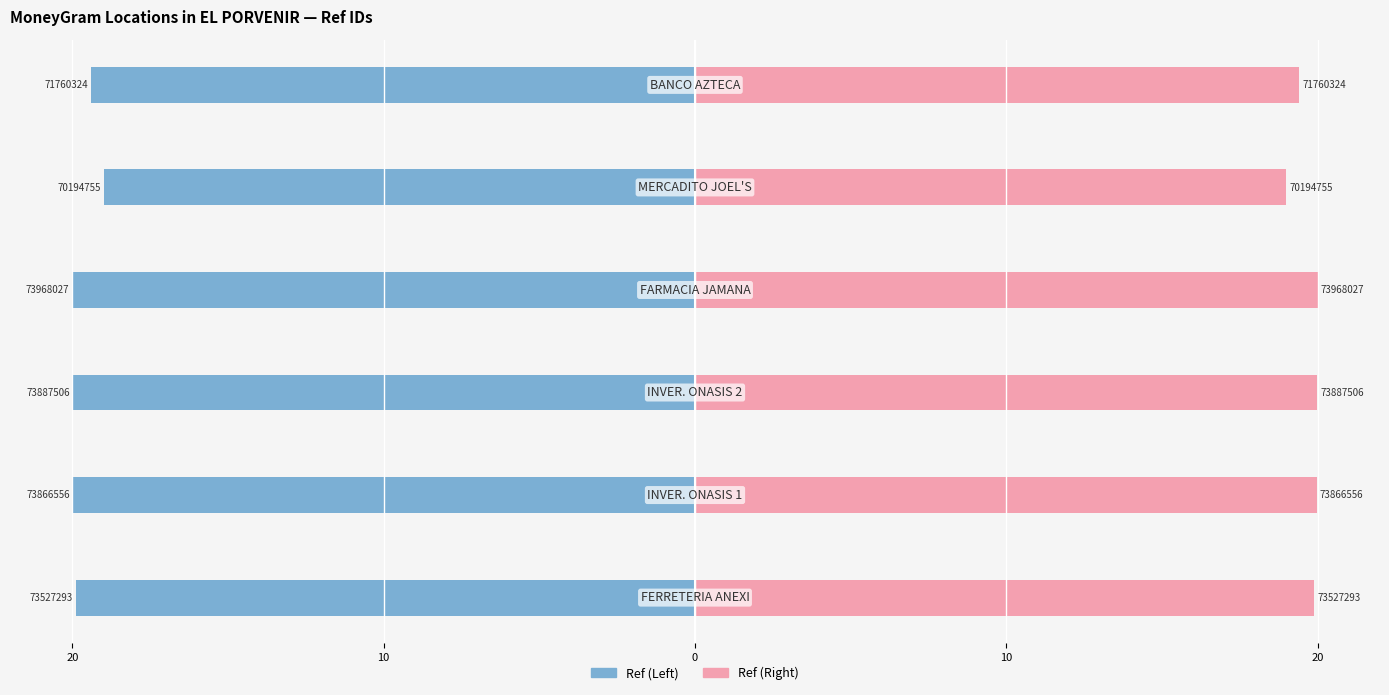

The Ref (Right) series shows 30.1 at 10. True or false?

False